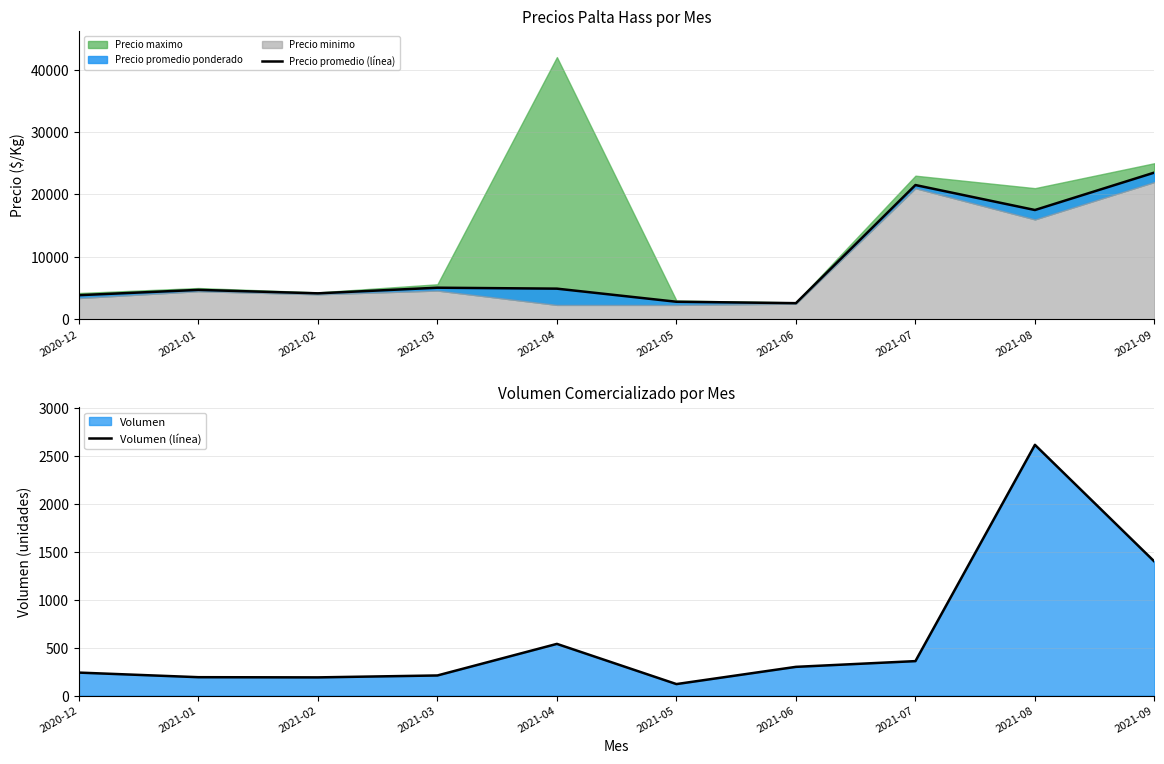

At how many categories does at least one series exceed 6604?

3